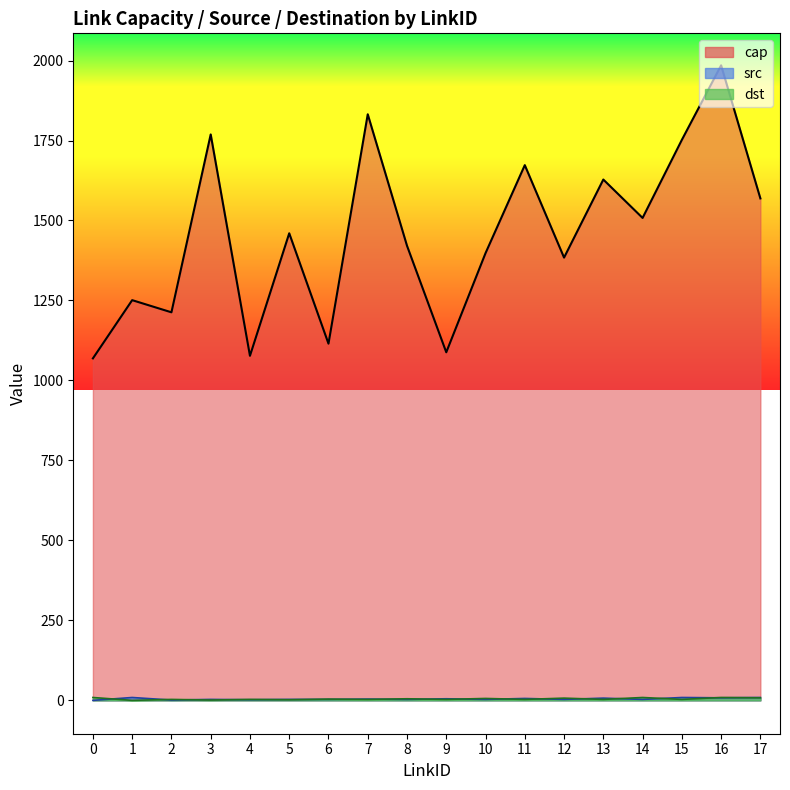

Reading left to right, extract all data points from this chart.

cap: 1069	1251	1213	1769	1077	1460	1115	1832	1421	1088	1398	1673	1384	1628	1508	1752	1985	1569
src: 0	9	1	3	2	3	3	4	3	5	3	6	3	7	3	9	8	9
dst: 9	0	3	1	3	2	4	3	5	3	6	3	7	3	9	3	9	8